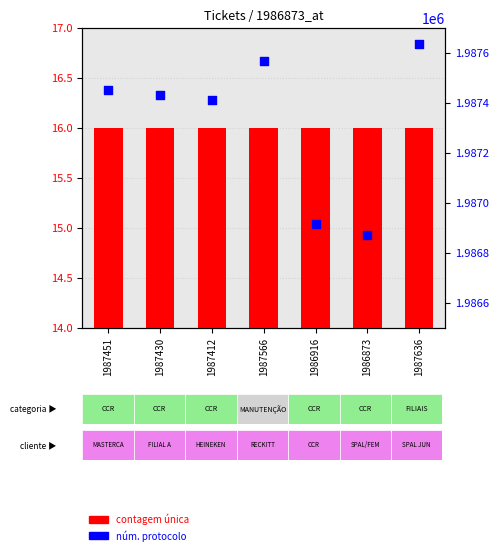

What is the total value across all series at 1987412?

1987428